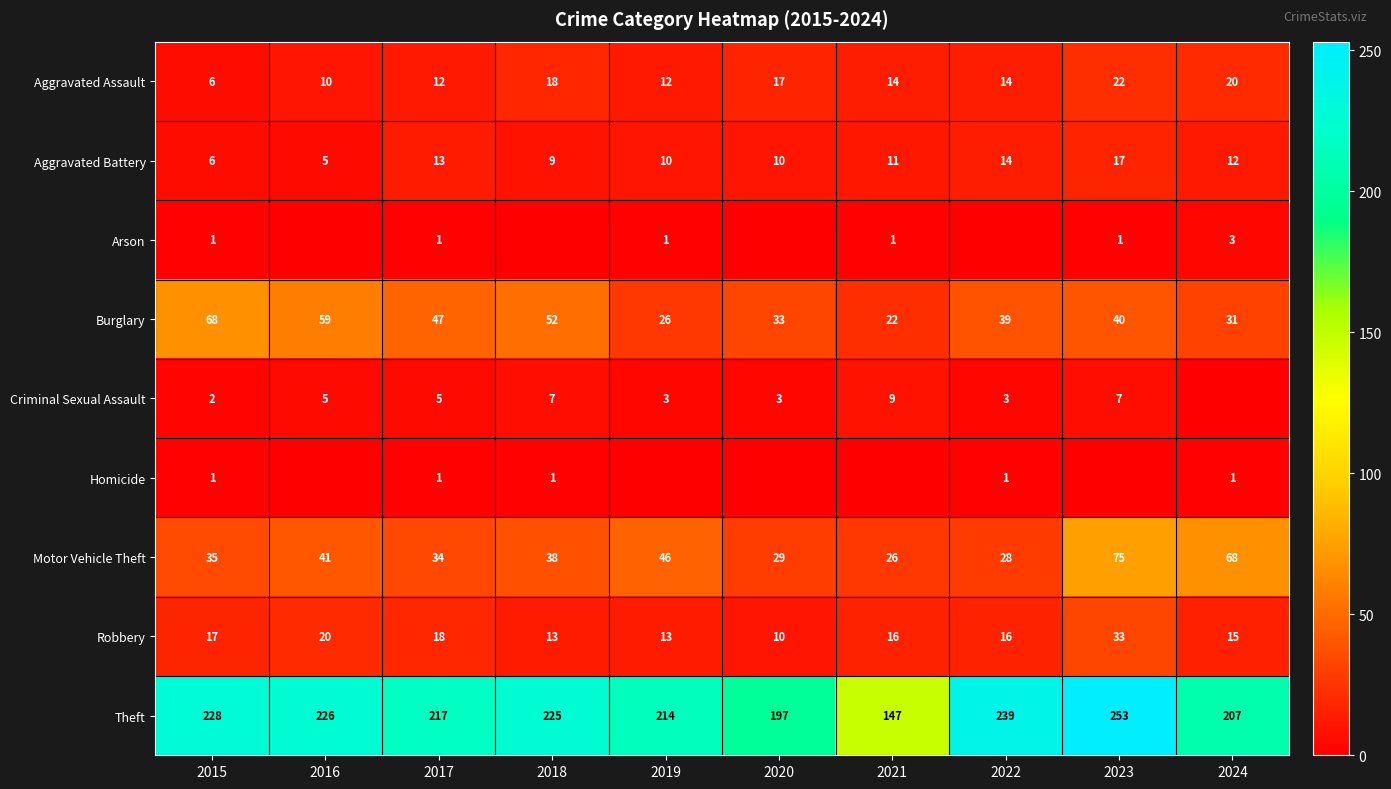

Where is Theft nearest to the value 200?

2020